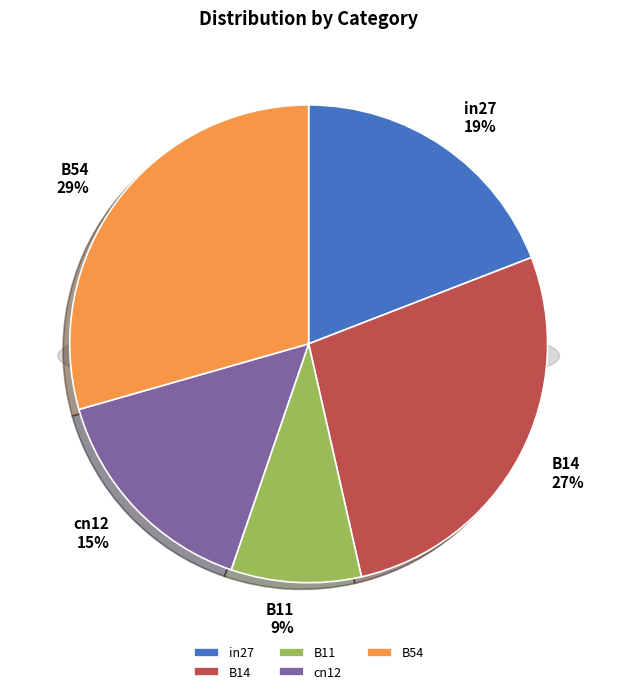

Is there any slice that represents more than half of the pie?

No